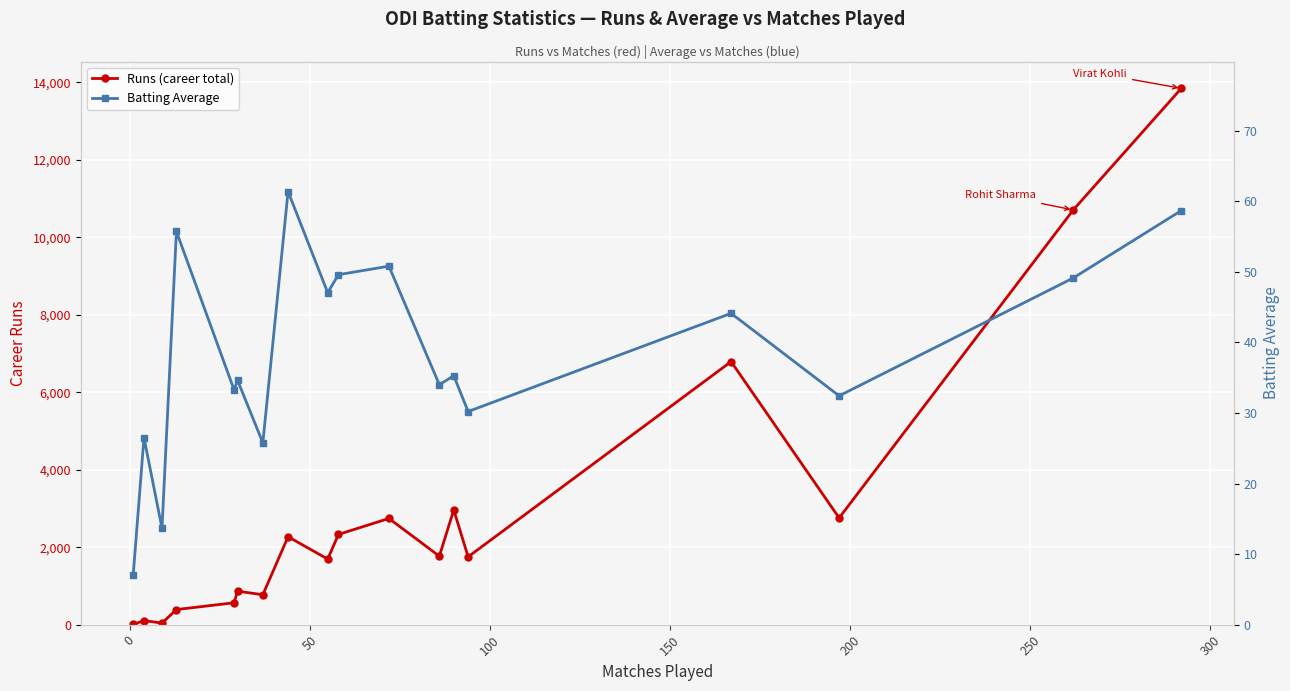

True or false: Runs (career total) has more than 2 interior local peaks.

True